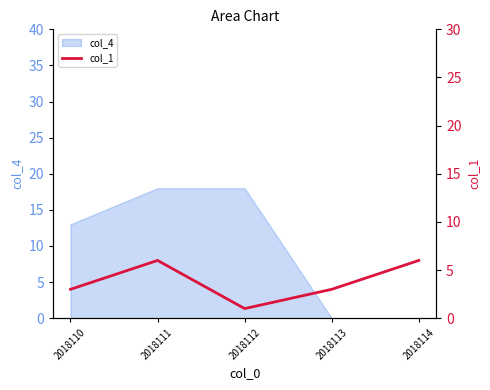

True or false: there are more than 1 points higher than both neighbors.

False